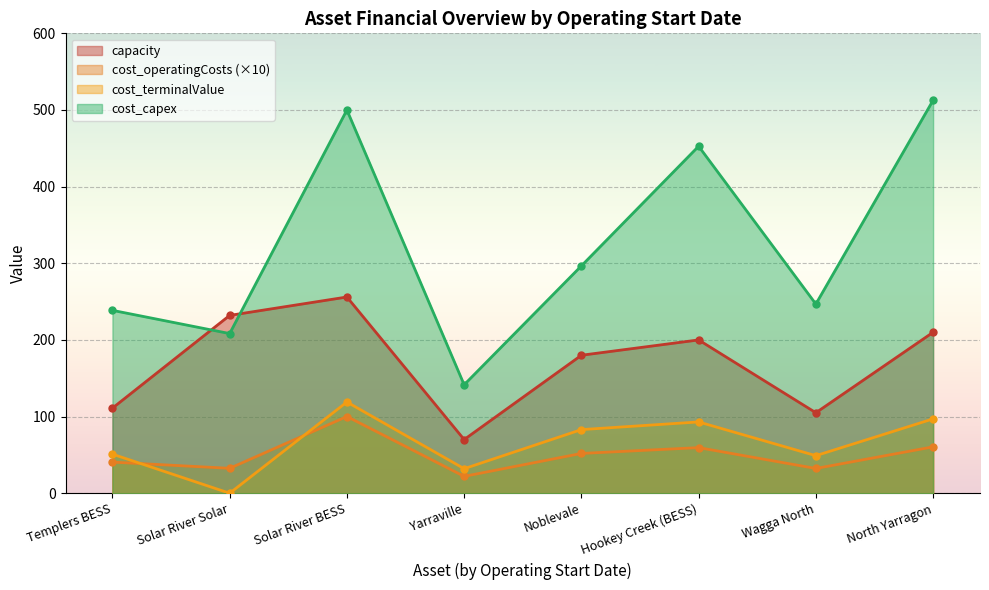

What is the value of the cost_capex point at the 1st from the left?

238.6